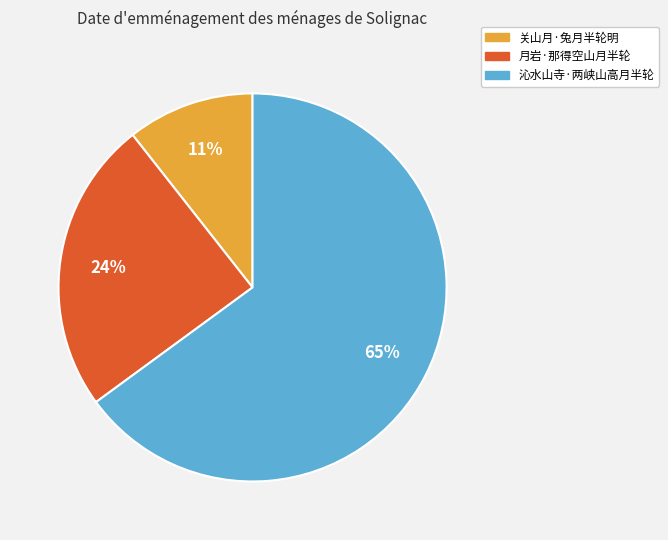

How many slices are in this pie chart?

3